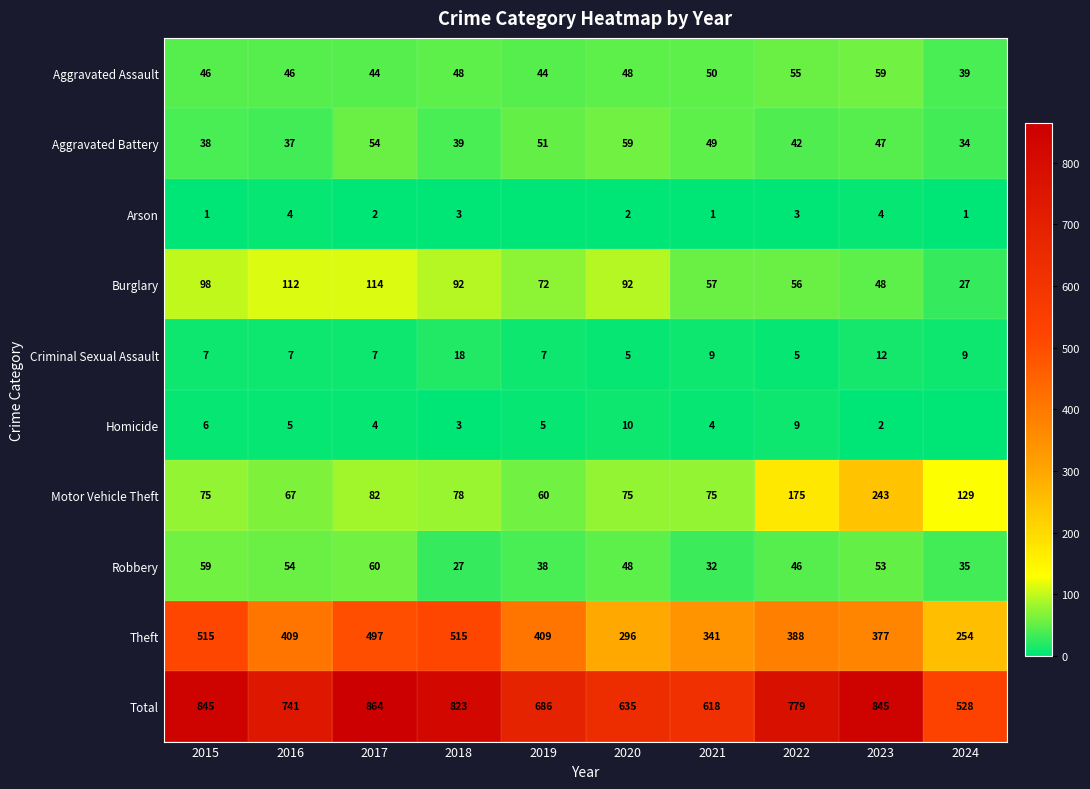

Which category has the lowest value in the Burglary series?

2024